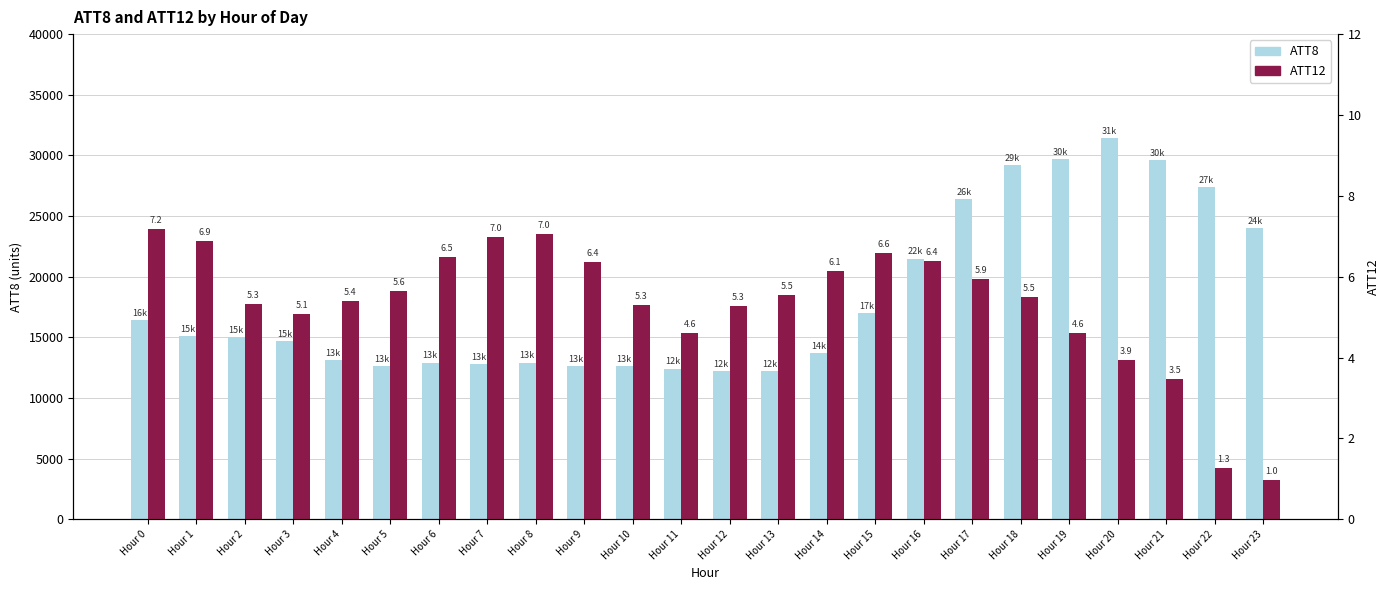

At how many categories does at least one series exceed 26767?

5